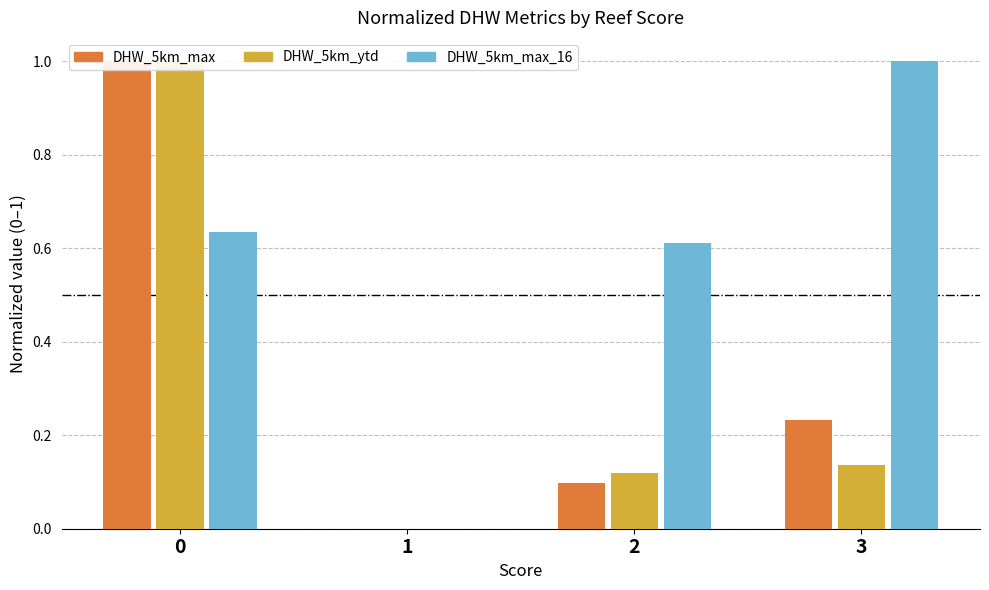

What is the total value across all series at 2?

0.8